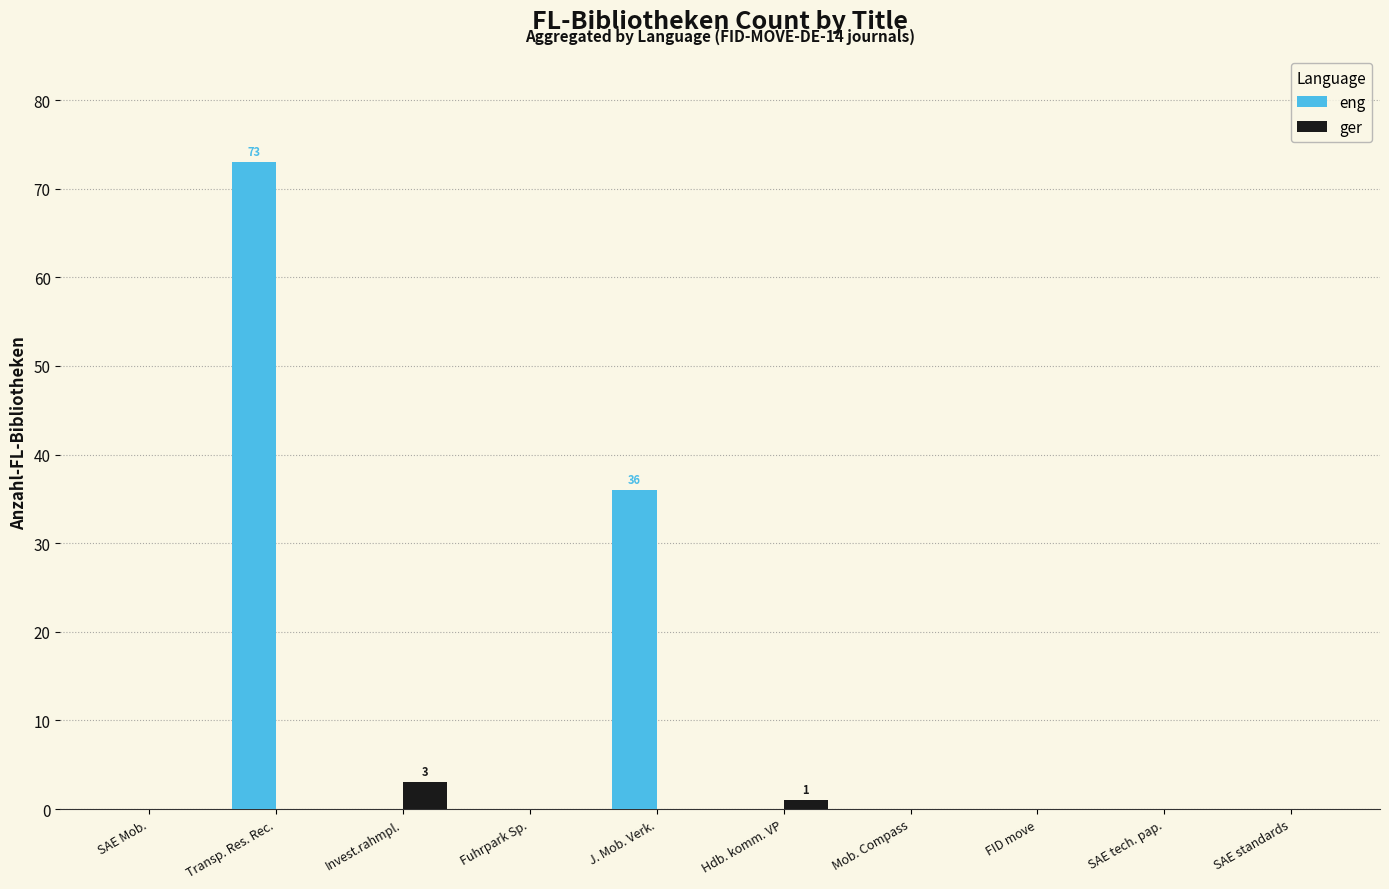

Does the chart contain stacked bars?

No